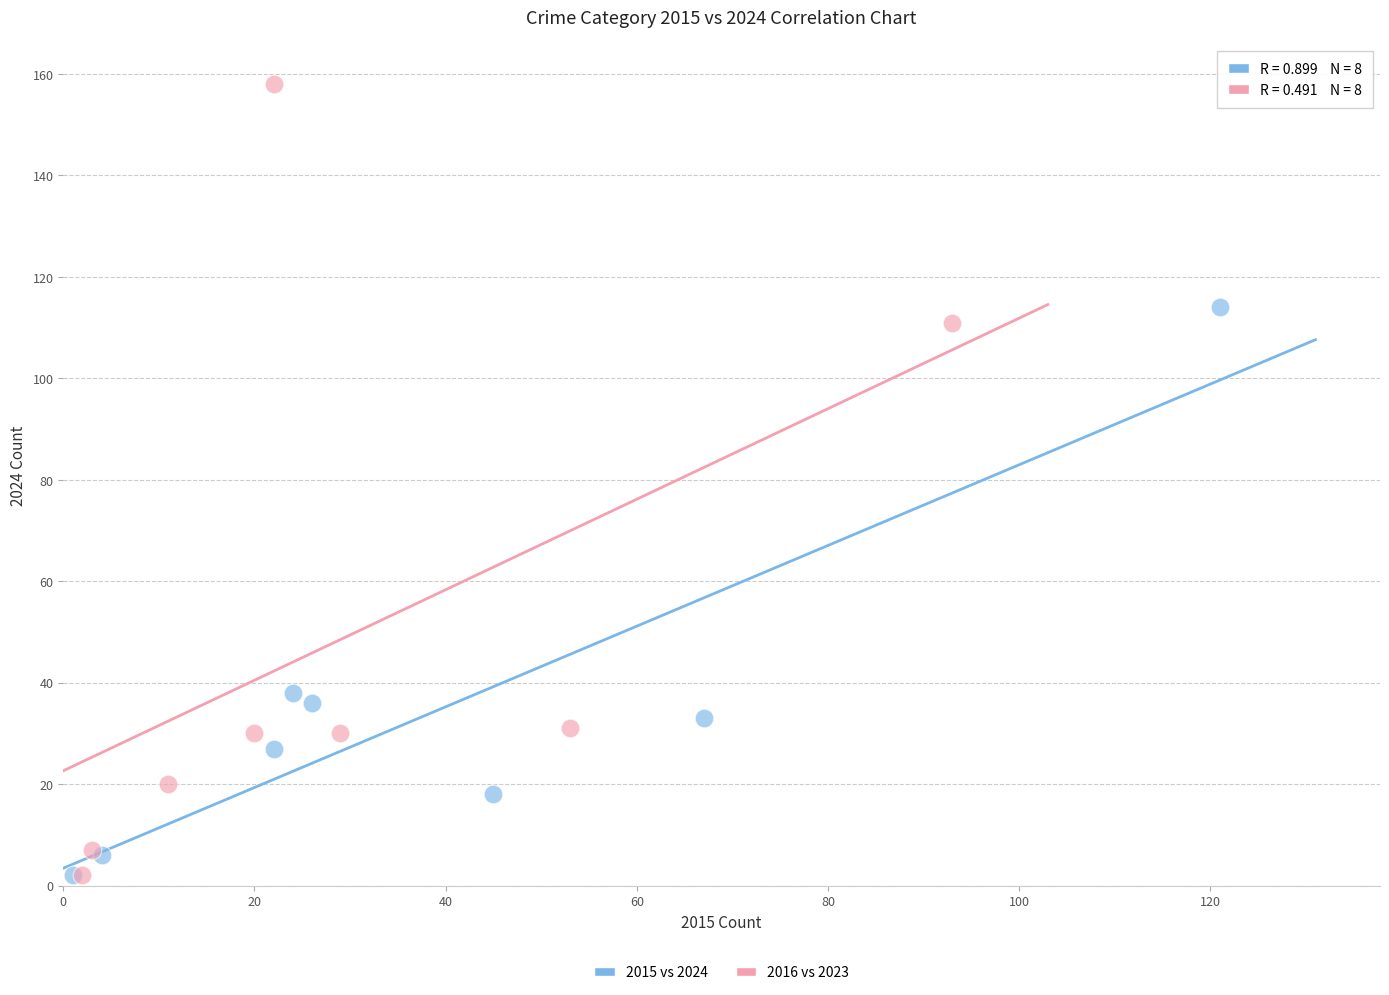

Which series contains the highest Y value?

2016 vs 2023